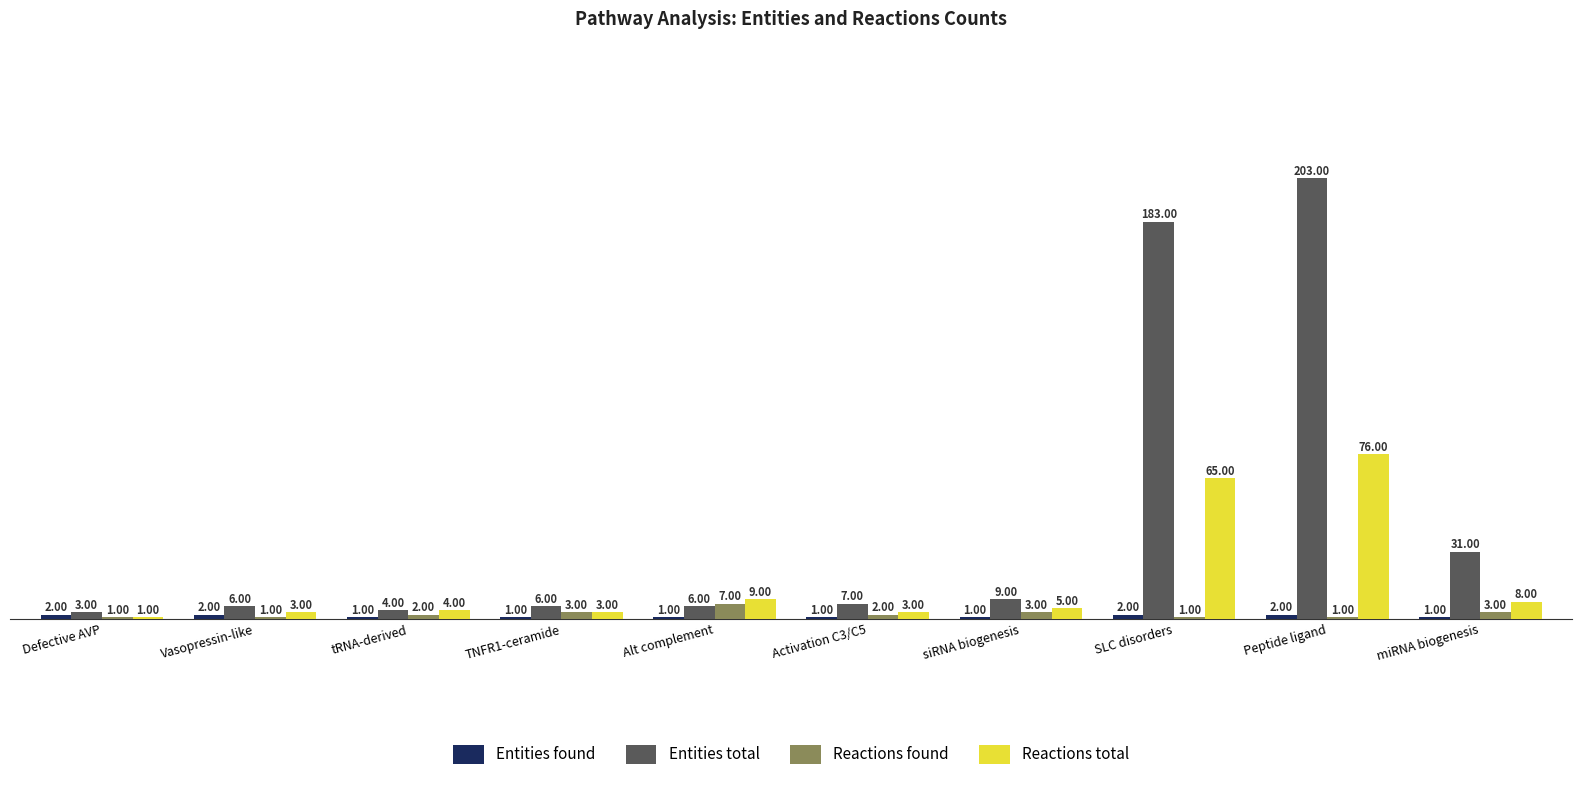

Which label corresponds to the largest value in the chart?

Peptide ligand